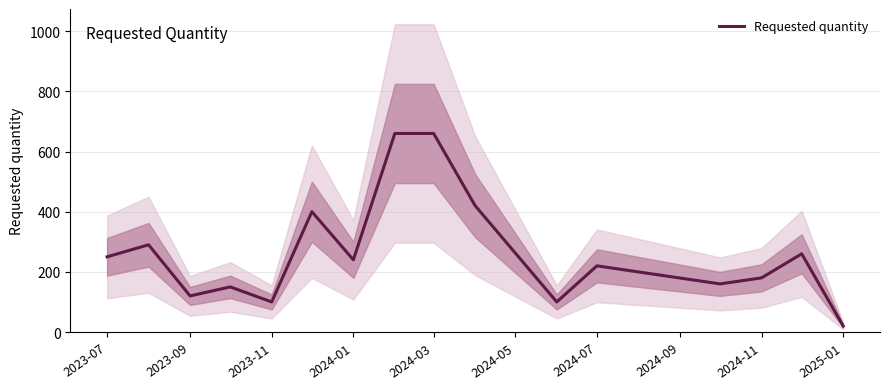

How many data points are above 240?

7